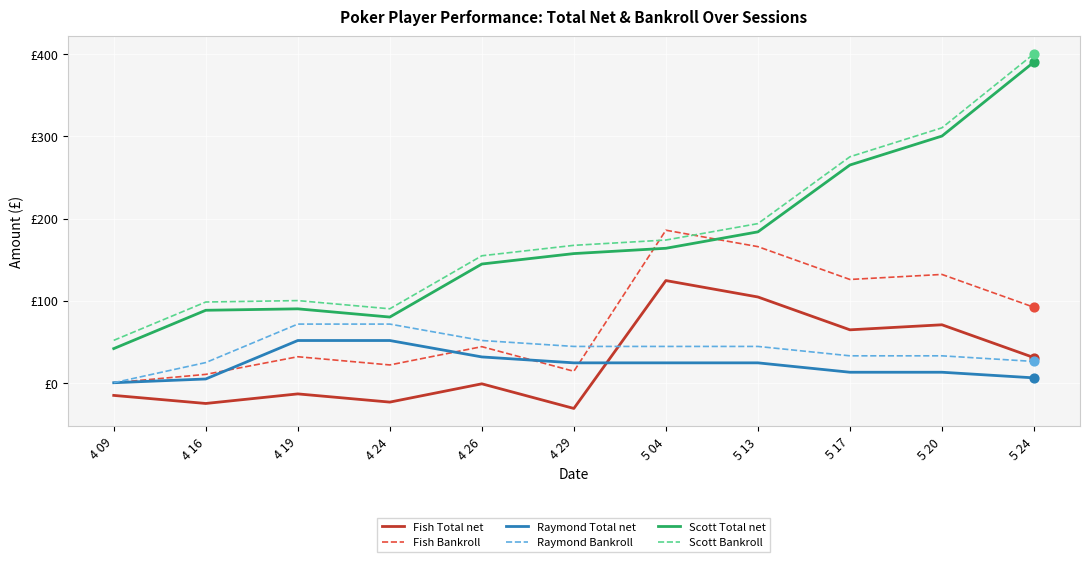

What are all the series names shown in the legend?

Fish Total net, Fish Bankroll, Raymond Total net, Raymond Bankroll, Scott Total net, Scott Bankroll